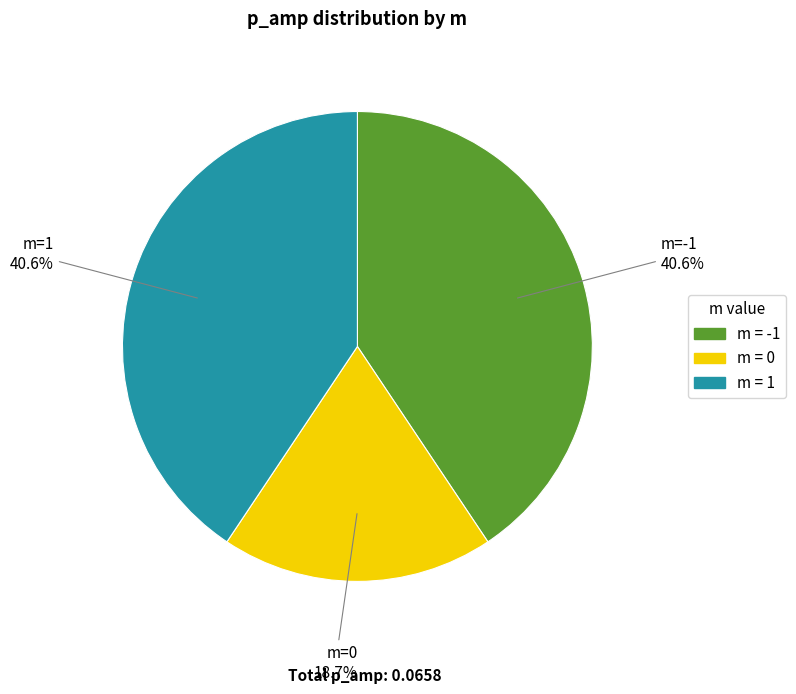

Is there a majority slice in this chart?

No